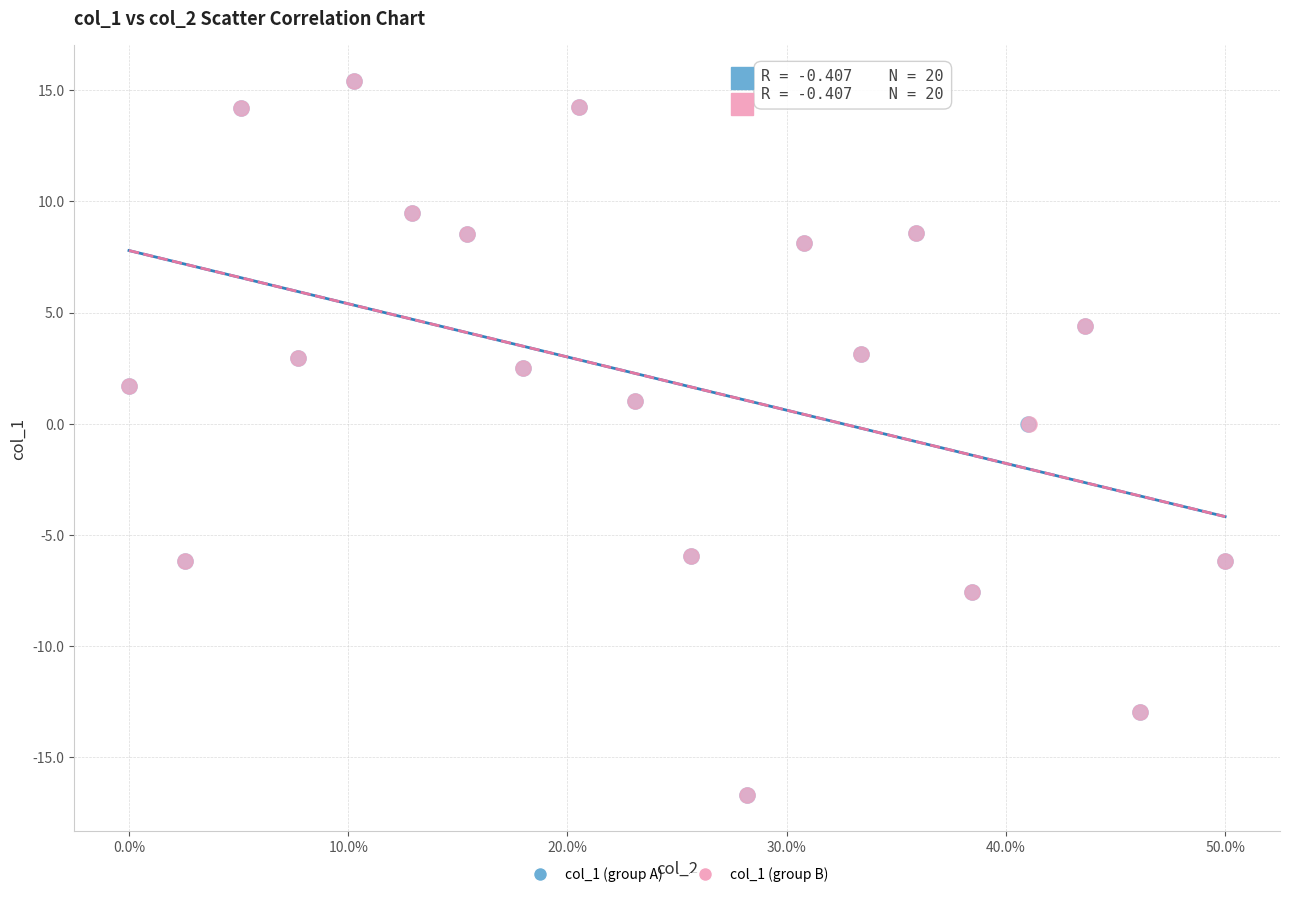

What are all the series names shown in the legend?

col_1 (group A), col_1 (group B)